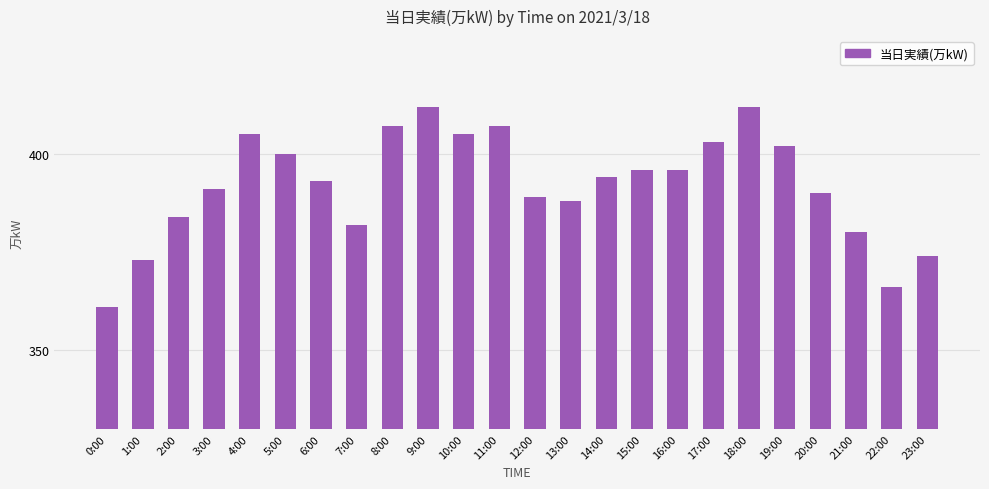

What is the greatest value displayed?

412